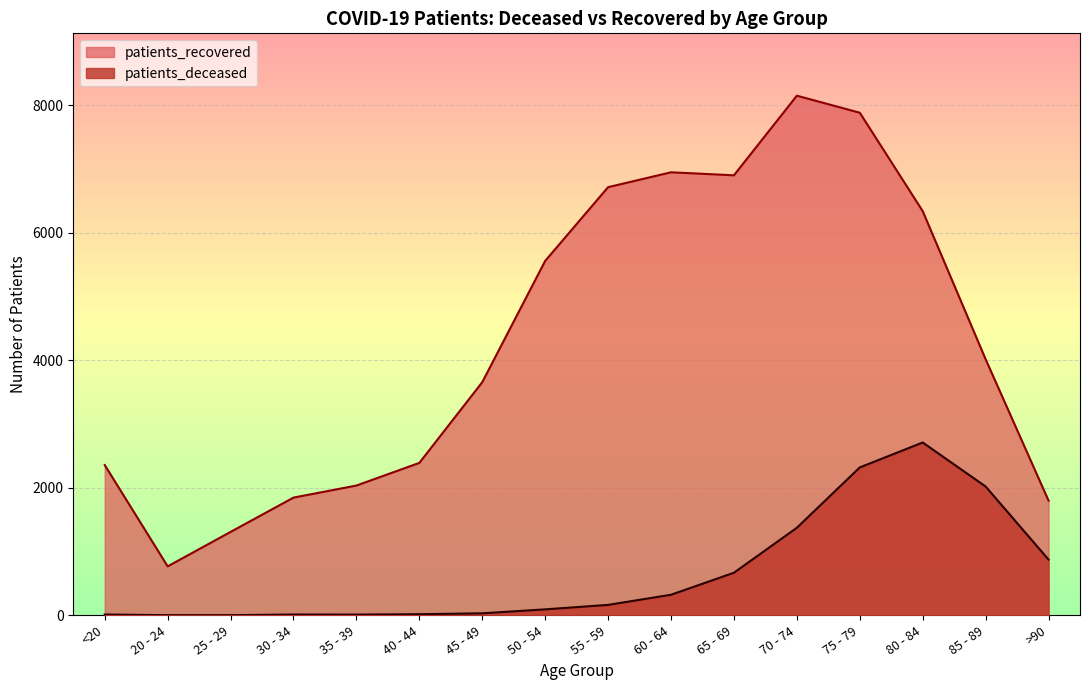

How many lines are shown in the chart?

2